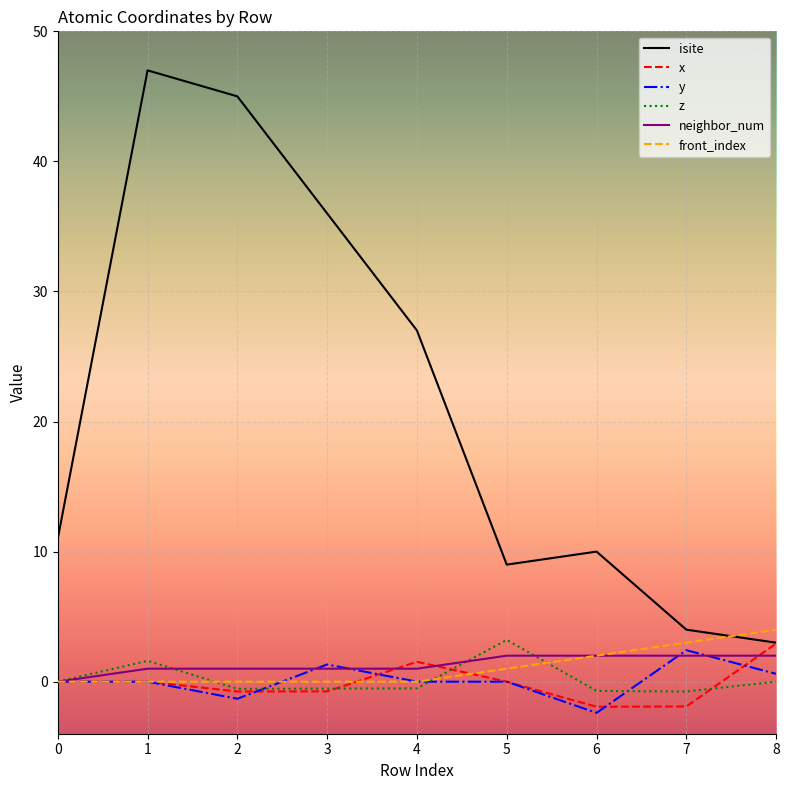

Which series has the largest total across all categories?

isite